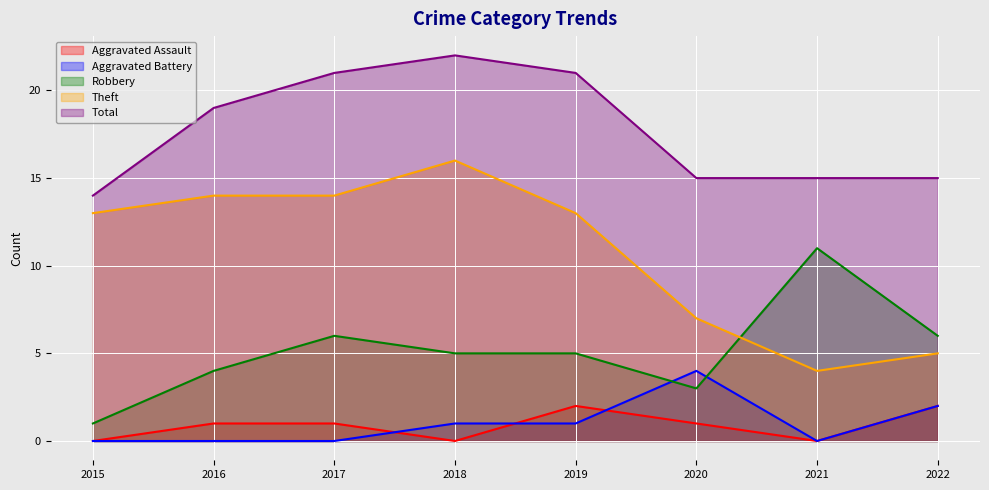

List the labels in order of Aggravated Assault value, smallest first.

2015, 2018, 2021, 2016, 2017, 2020, 2019, 2022